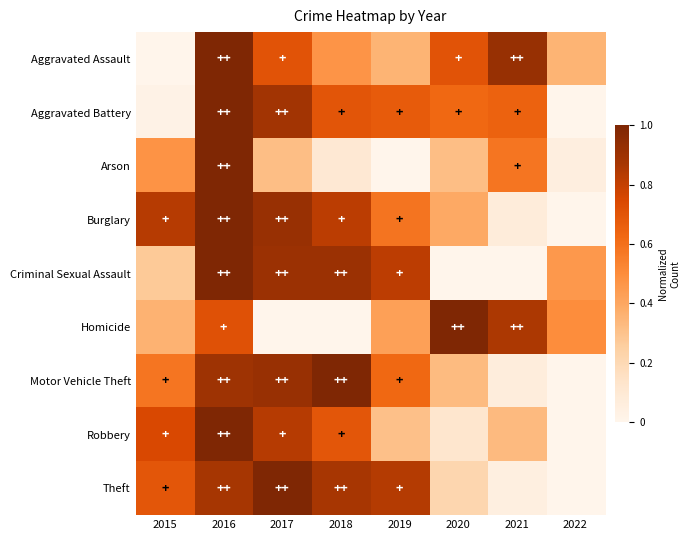

Reading left to right, list all the values displayed in this chart.

Aggravated Assault: 2015=0.0	2016=1.0	2017=0.7	2018=0.5	2019=0.4	2020=0.7	2021=0.9	2022=0.4
Aggravated Battery: 2015=0.0	2016=1.0	2017=0.9	2018=0.7	2019=0.7	2020=0.6	2021=0.7	2022=0.0
Arson: 2015=0.5	2016=1.0	2017=0.3	2018=0.1	2019=0.0	2020=0.3	2021=0.6	2022=0.1
Burglary: 2015=0.8	2016=1.0	2017=0.9	2018=0.8	2019=0.6	2020=0.4	2021=0.1	2022=0.0
Criminal Sexual Assault: 2015=0.3	2016=1.0	2017=0.9	2018=0.9	2019=0.8	2020=0.0	2021=0.0	2022=0.5
Homicide: 2015=0.4	2016=0.7	2017=0.0	2018=0.0	2019=0.4	2020=1.0	2021=0.9	2022=0.5
Motor Vehicle Theft: 2015=0.6	2016=0.9	2017=0.9	2018=1.0	2019=0.6	2020=0.3	2021=0.1	2022=0.0
Robbery: 2015=0.7	2016=1.0	2017=0.8	2018=0.7	2019=0.3	2020=0.1	2021=0.3	2022=0.0
Theft: 2015=0.7	2016=0.9	2017=1.0	2018=0.9	2019=0.8	2020=0.2	2021=0.0	2022=0.0